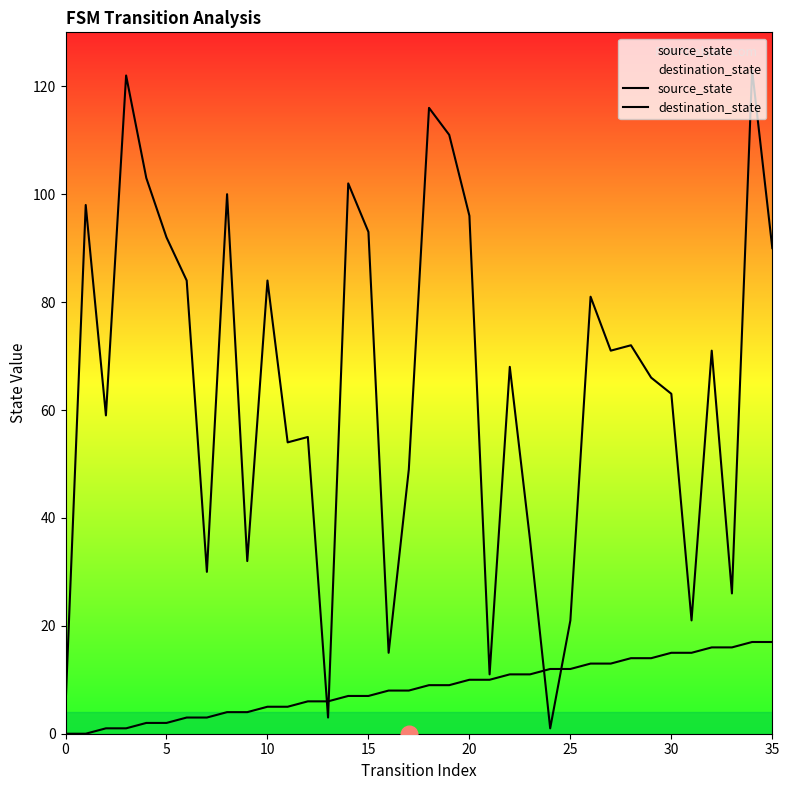

Where do destination_state and source_state first cross each other?

12 and 13